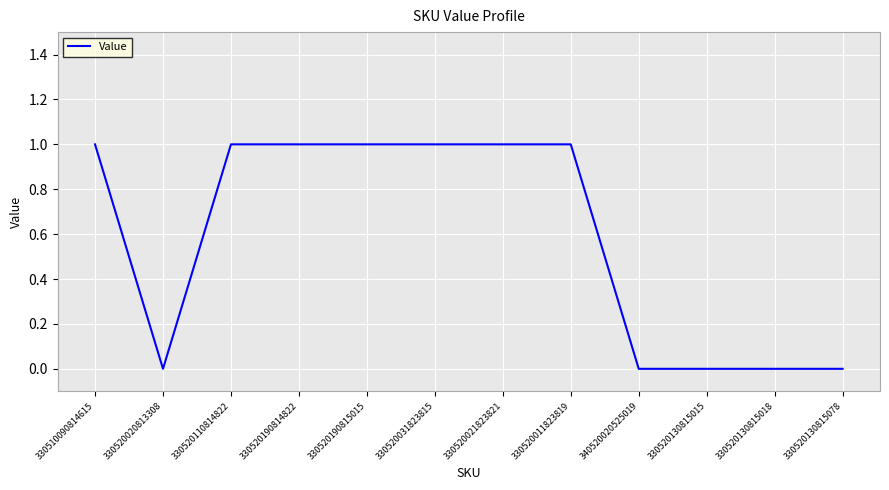

Reading left to right, extract all data points from this chart.

330510090814615=1	330520020813308=0	330520110814822=1	330520190814822=1	330520190815015=1	330520031823815=1	330520021823821=1	330520011823819=1	340520020525019=0	330520130815015=0	330520130815018=0	330520130815078=0